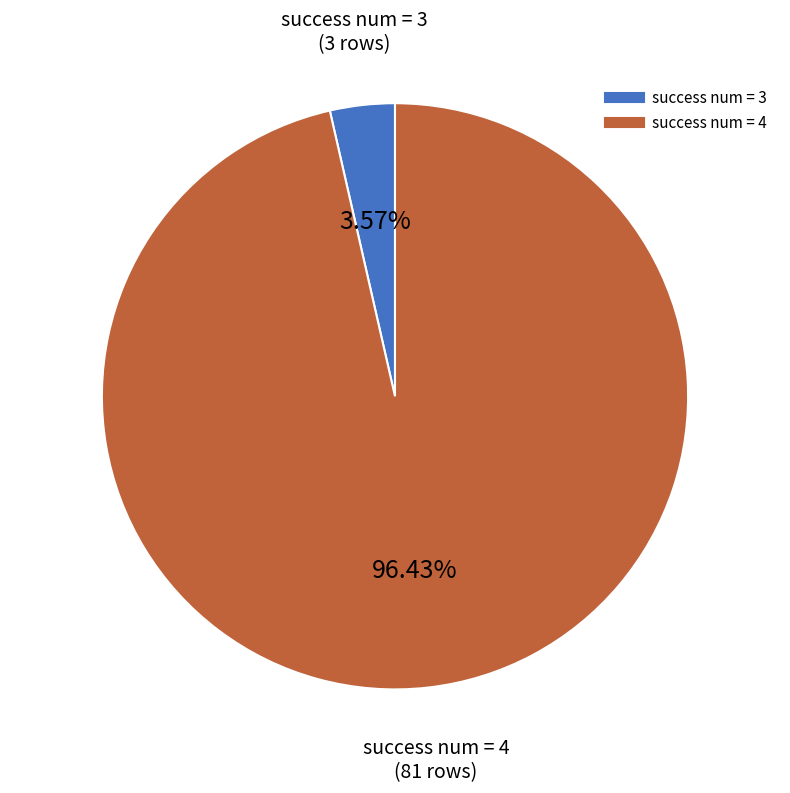

Does success num = 4 account for over 50% of the chart?

Yes